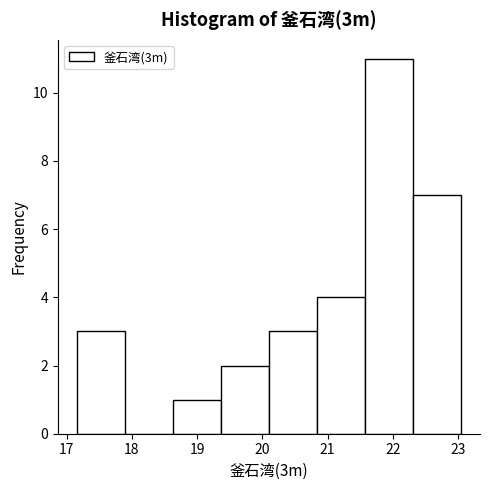

Over which range of the x-axis is the bar tallest?

21.6 to 22.3